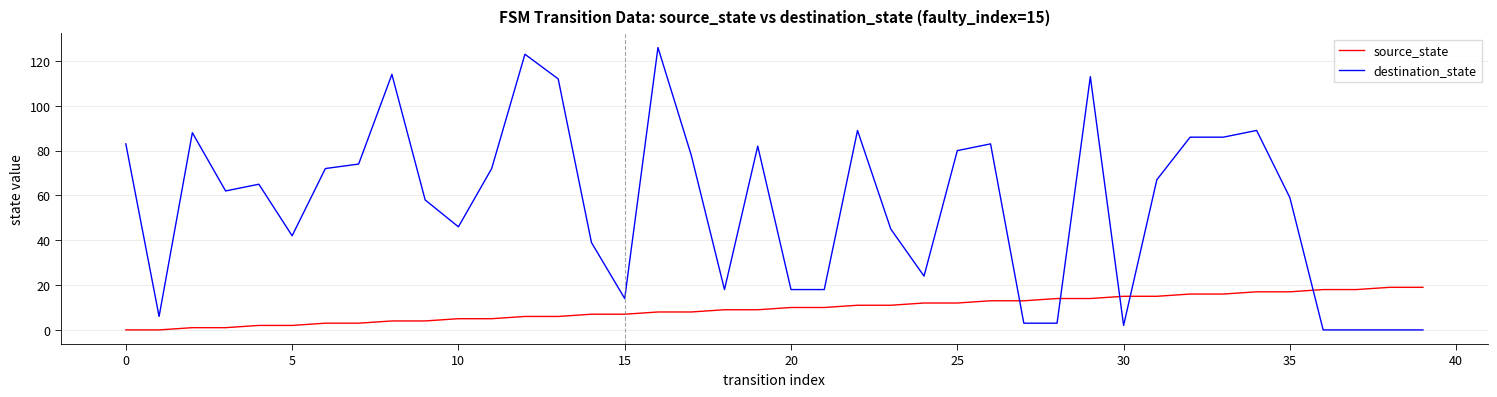

Which series has the widest spread of values?

destination_state